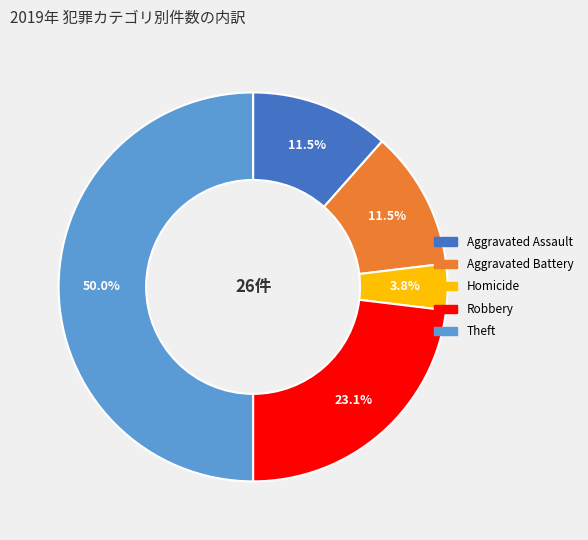

How many slices are in this pie chart?

5